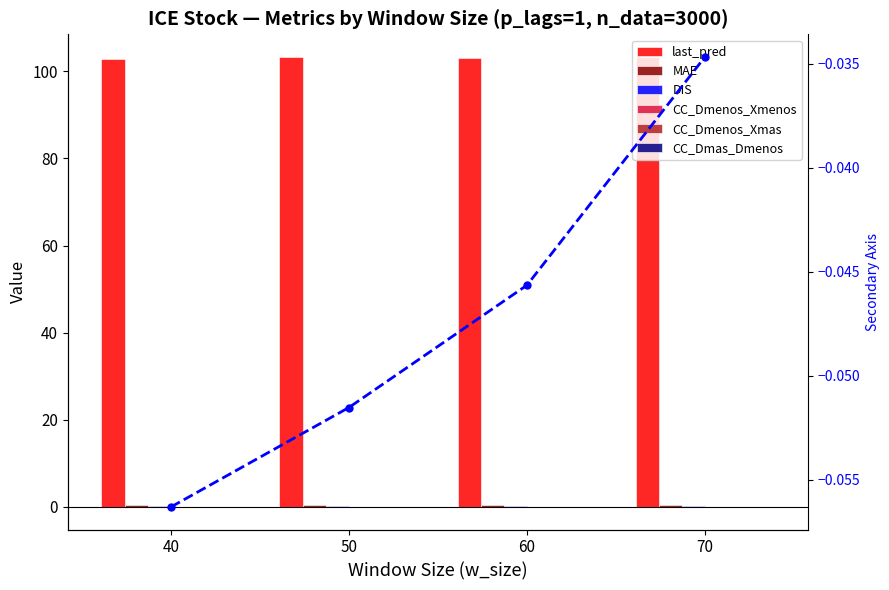

List the series in order of their peak value, highest first.

last_pred, MAE, DIS, CC_Dmenos_Xmas, CC_Dmenos_Xmenos, CC_Dmas_Dmenos